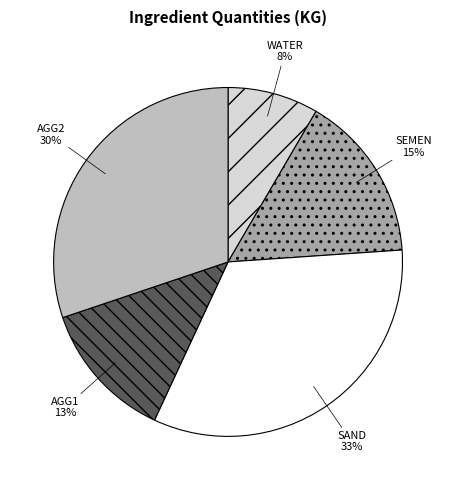

Which category has the smallest portion of the pie?

WATER